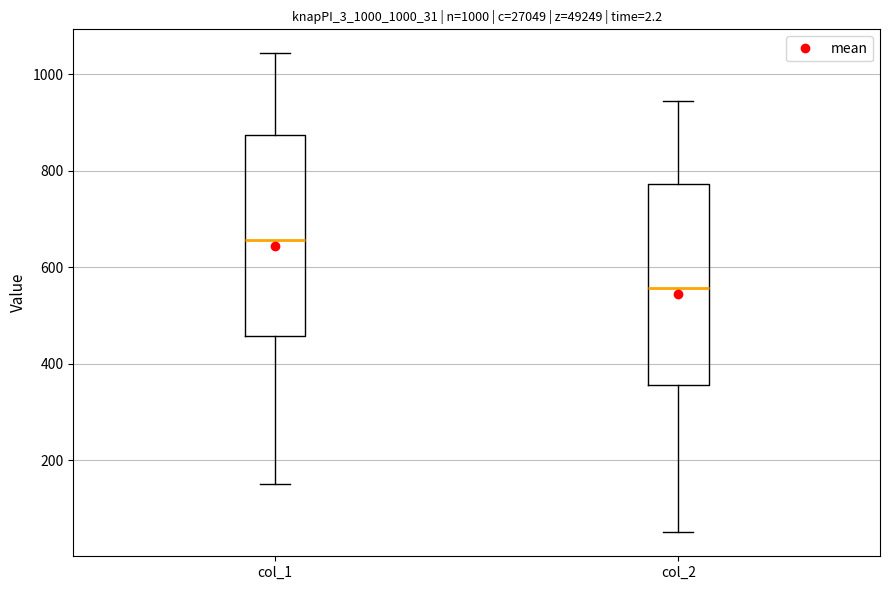

Reading left to right, transcribe this box plot: for each box, give where its median line is, the range the box spans, and where its two whiskers end, as read against the y-axis. The values are not printed on the chart, so give them approximately, as read against the axis.

col_1: median 660, box 460 to 880, whiskers 160 to 1040
col_2: median 560, box 360 to 780, whiskers 60 to 940